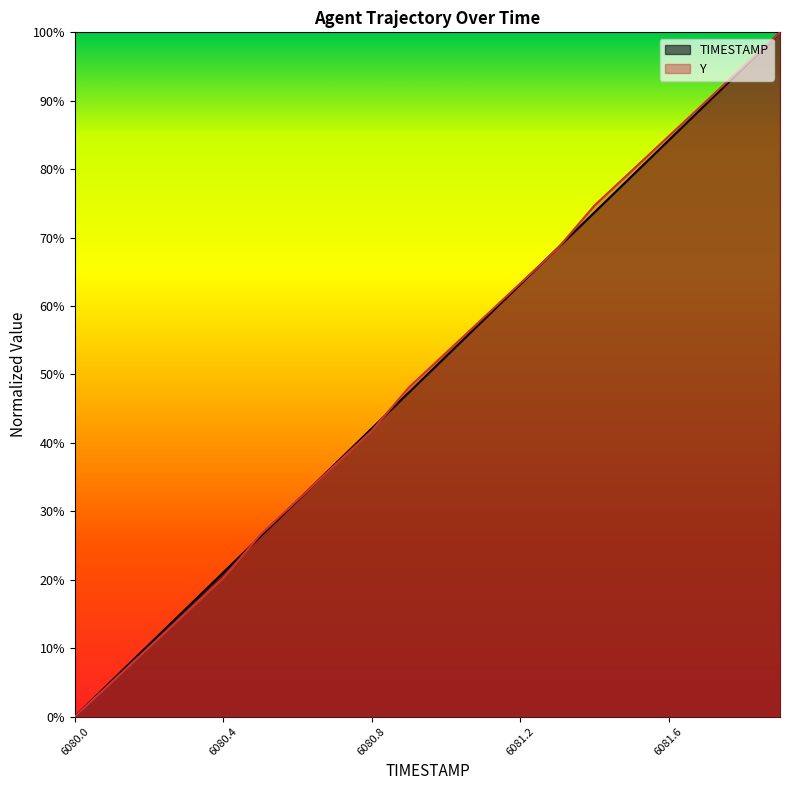

What is the sum of the Y values at 6080.2 and 6080.4?

0.3